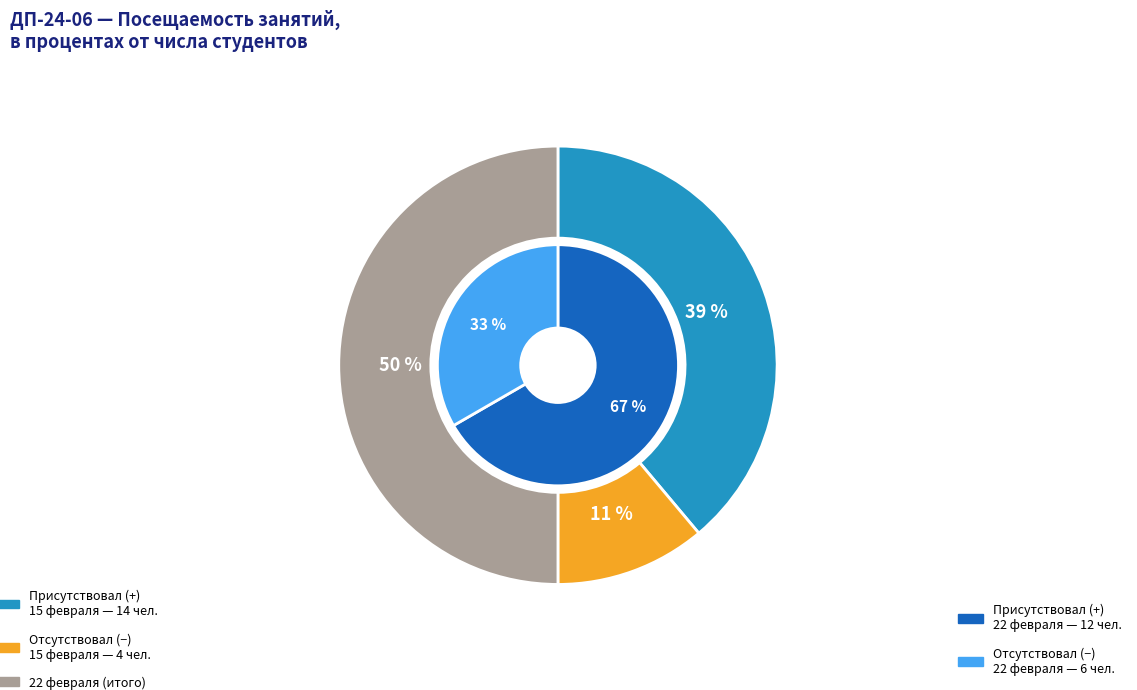

Is 2025-02-15 the majority of the pie?

No